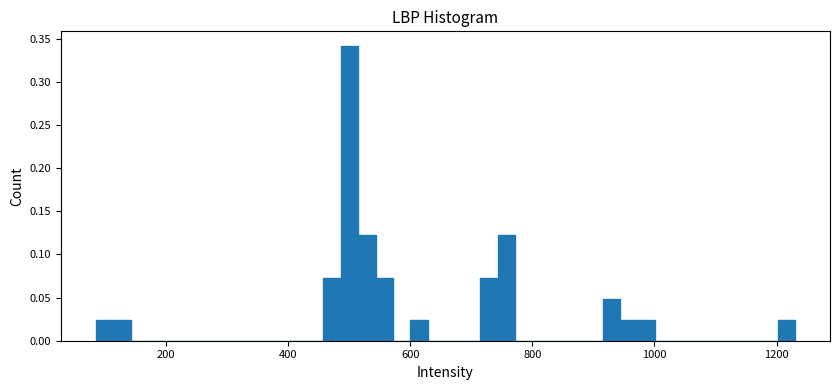

Around what value on the x-axis is the tallest bar? Give the approximate position of its centre, as read against the axis.

500